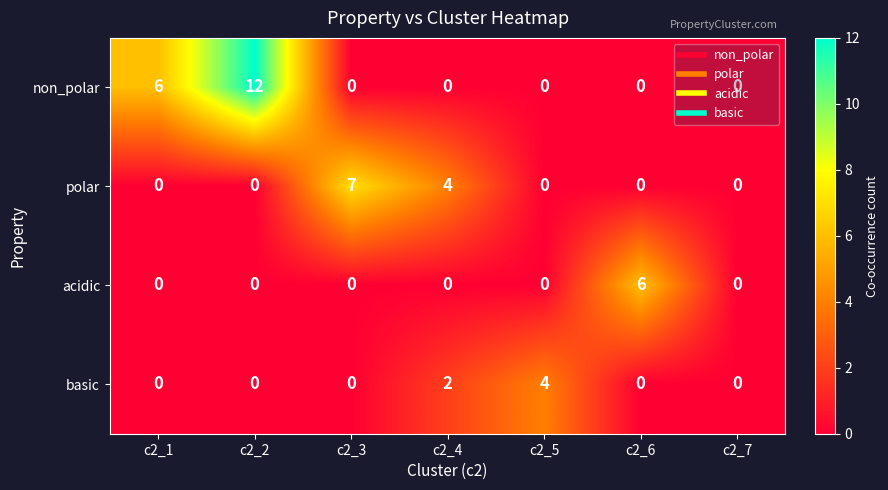

What is the difference between the highest and lowest values at c2_5?

4